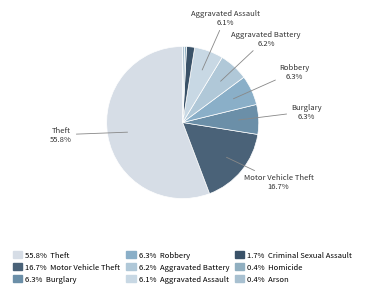

How many slices are in this pie chart?

9